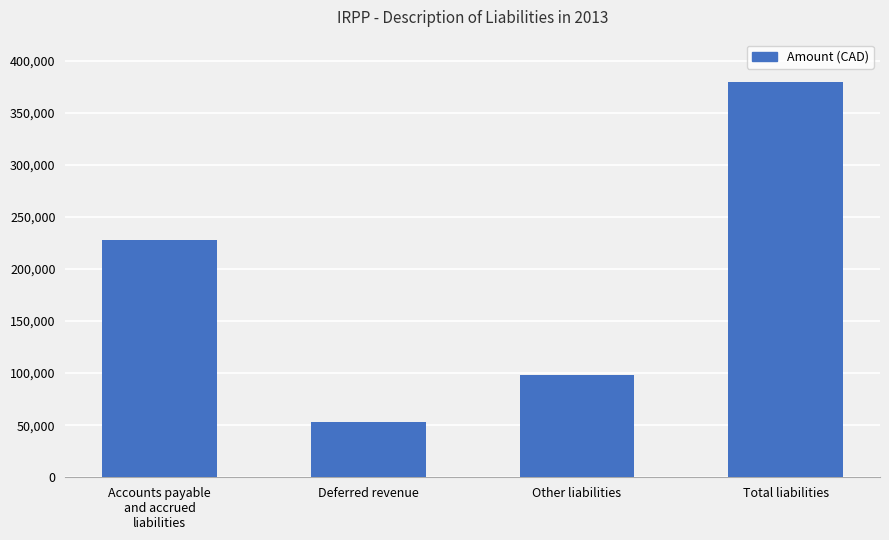

What value does the data have at Total liabilities, to the nearest 50?

379350